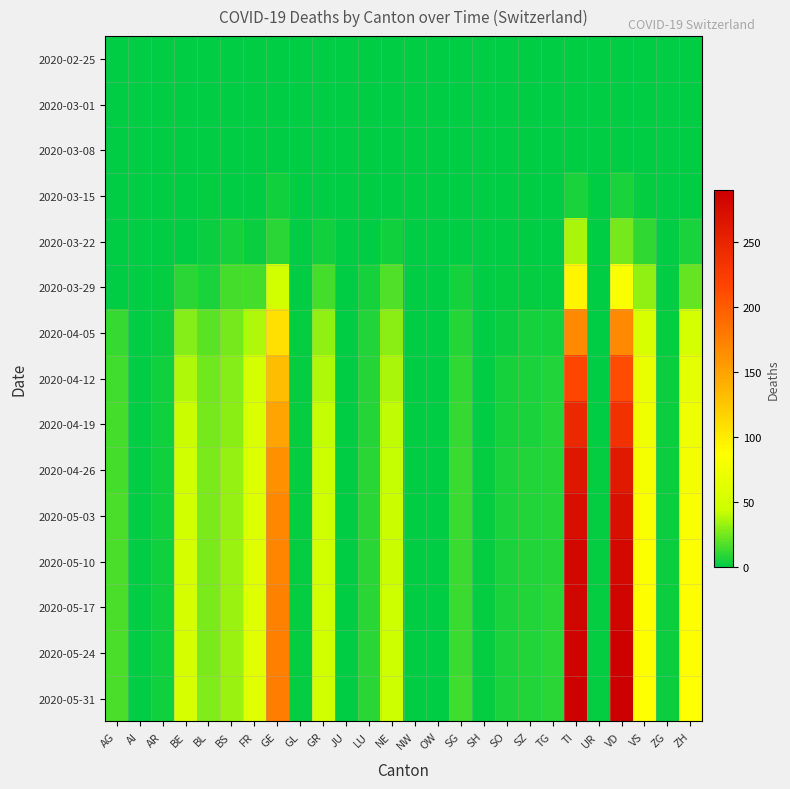

Reading right to left, extract all data points from this chart.

2020-02-25: ZH=0	ZG=0	VS=0	VD=0	UR=0	TI=0	TG=0	SZ=0	SO=0	SH=0	SG=0	OW=0	NW=0	NE=0	LU=0	JU=0	GR=0	GL=0	GE=0	FR=0	BS=0	BL=0	BE=0	AR=0	AI=0	AG=0
2020-03-01: ZH=0	ZG=0	VS=0	VD=0	UR=0	TI=0	TG=0	SZ=0	SO=0	SH=0	SG=0	OW=0	NW=0	NE=0	LU=0	JU=0	GR=0	GL=0	GE=0	FR=0	BS=0	BL=0	BE=0	AR=0	AI=0	AG=0
2020-03-08: ZH=0	ZG=0	VS=0	VD=1	UR=0	TI=0	TG=0	SZ=0	SO=0	SH=0	SG=0	OW=0	NW=0	NE=0	LU=0	JU=0	GR=0	GL=0	GE=0	FR=0	BS=0	BL=1	BE=0	AR=0	AI=0	AG=0
2020-03-15: ZH=1	ZG=0	VS=2	VD=6	UR=0	TI=6	TG=0	SZ=0	SO=0	SH=0	SG=0	OW=0	NW=0	NE=0	LU=0	JU=0	GR=0	GL=0	GE=4	FR=0	BS=0	BL=2	BE=0	AR=0	AI=0	AG=0
2020-03-22: ZH=6	ZG=0	VS=11	VD=25	UR=0	TI=37	TG=0	SZ=0	SO=0	SH=0	SG=0	OW=0	NW=0	NE=4	LU=1	JU=0	GR=4	GL=0	GE=10	FR=3	BS=5	BL=3	BE=0	AR=0	AI=0	AG=1
2020-03-29: ZH=22	ZG=1	VS=31	VD=83	UR=0	TI=93	TG=2	SZ=2	SO=2	SH=0	SG=5	OW=0	NW=0	NE=18	LU=5	JU=0	GR=15	GL=1	GE=49	FR=15	BS=15	BL=6	BE=10	AR=2	AI=0	AG=0
2020-04-05: ZH=50	ZG=2	VS=54	VD=168	UR=1	TI=167	TG=5	SZ=5	SO=3	SH=1	SG=9	OW=0	NW=0	NE=30	LU=7	JU=0	GR=31	GL=2	GE=108	FR=38	BS=25	BL=20	BE=29	AR=3	AI=0	AG=12
2020-04-12: ZH=64	ZG=3	VS=68	VD=211	UR=1	TI=216	TG=7	SZ=6	SO=5	SH=1	SG=11	OW=0	NW=0	NE=37	LU=9	JU=0	GR=38	GL=2	GE=132	FR=50	BS=29	BL=24	BE=38	AR=4	AI=0	AG=14
2020-04-19: ZH=72	ZG=3	VS=74	VD=236	UR=1	TI=245	TG=8	SZ=6	SO=5	SH=1	SG=12	OW=0	NW=0	NE=41	LU=9	JU=0	GR=43	GL=2	GE=149	FR=55	BS=30	BL=26	BE=44	AR=4	AI=0	AG=15
2020-04-26: ZH=78	ZG=3	VS=79	VD=261	UR=2	TI=264	TG=9	SZ=7	SO=6	SH=2	SG=13	OW=0	NW=0	NE=43	LU=10	JU=0	GR=46	GL=2	GE=162	FR=58	BS=32	BL=27	BE=47	AR=4	AI=0	AG=15
2020-05-03: ZH=82	ZG=3	VS=82	VD=272	UR=2	TI=274	TG=9	SZ=7	SO=6	SH=2	SG=13	OW=0	NW=0	NE=44	LU=10	JU=1	GR=47	GL=2	GE=169	FR=60	BS=32	BL=27	BE=49	AR=4	AI=0	AG=16
2020-05-10: ZH=84	ZG=3	VS=84	VD=279	UR=2	TI=280	TG=9	SZ=7	SO=6	SH=2	SG=13	OW=0	NW=0	NE=44	LU=10	JU=1	GR=48	GL=2	GE=172	FR=61	BS=33	BL=27	BE=51	AR=4	AI=0	AG=16
2020-05-17: ZH=85	ZG=3	VS=85	VD=284	UR=2	TI=283	TG=10	SZ=7	SO=6	SH=2	SG=13	OW=0	NW=0	NE=45	LU=10	JU=1	GR=48	GL=2	GE=174	FR=61	BS=33	BL=27	BE=52	AR=4	AI=0	AG=16
2020-05-24: ZH=86	ZG=3	VS=86	VD=287	UR=2	TI=285	TG=10	SZ=7	SO=6	SH=2	SG=13	OW=0	NW=0	NE=45	LU=10	JU=1	GR=48	GL=2	GE=175	FR=62	BS=33	BL=27	BE=52	AR=4	AI=0	AG=16
2020-05-31: ZH=87	ZG=3	VS=87	VD=290	UR=2	TI=287	TG=10	SZ=7	SO=6	SH=2	SG=14	OW=0	NW=0	NE=45	LU=10	JU=1	GR=49	GL=2	GE=176	FR=62	BS=33	BL=28	BE=53	AR=4	AI=0	AG=16